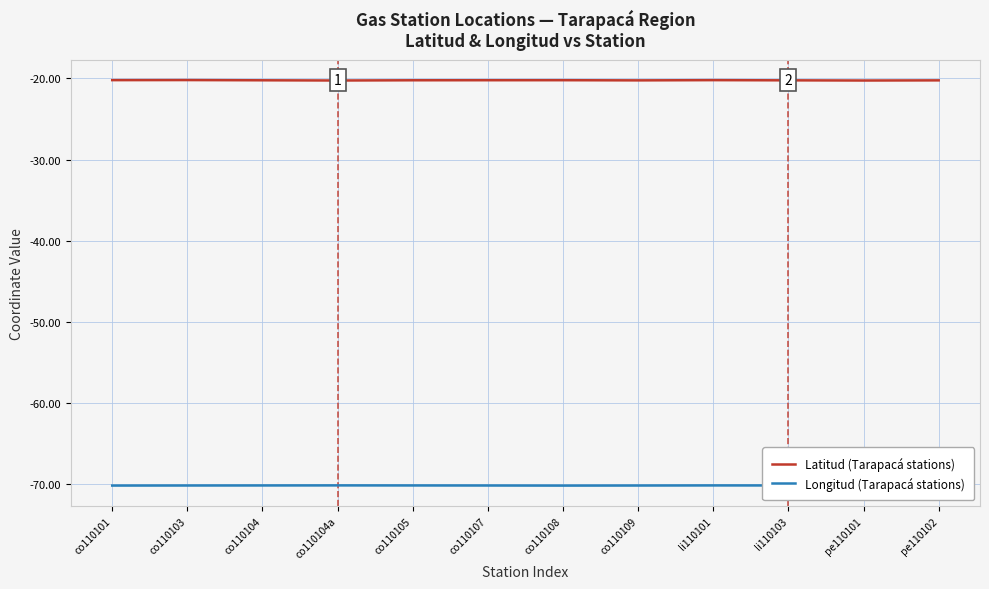

Does the chart display data point markers on the line(s)?

No